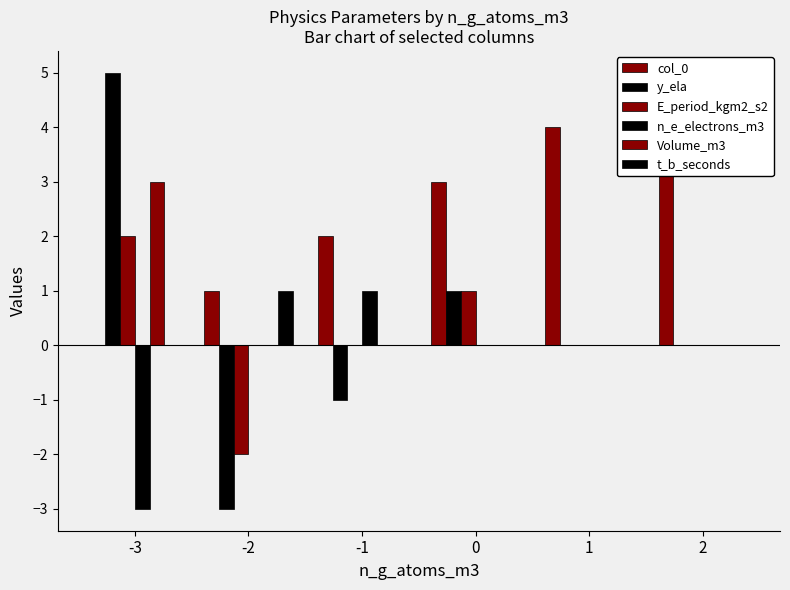

Between -1 and 2, which series saw the biggest shift?

col_0